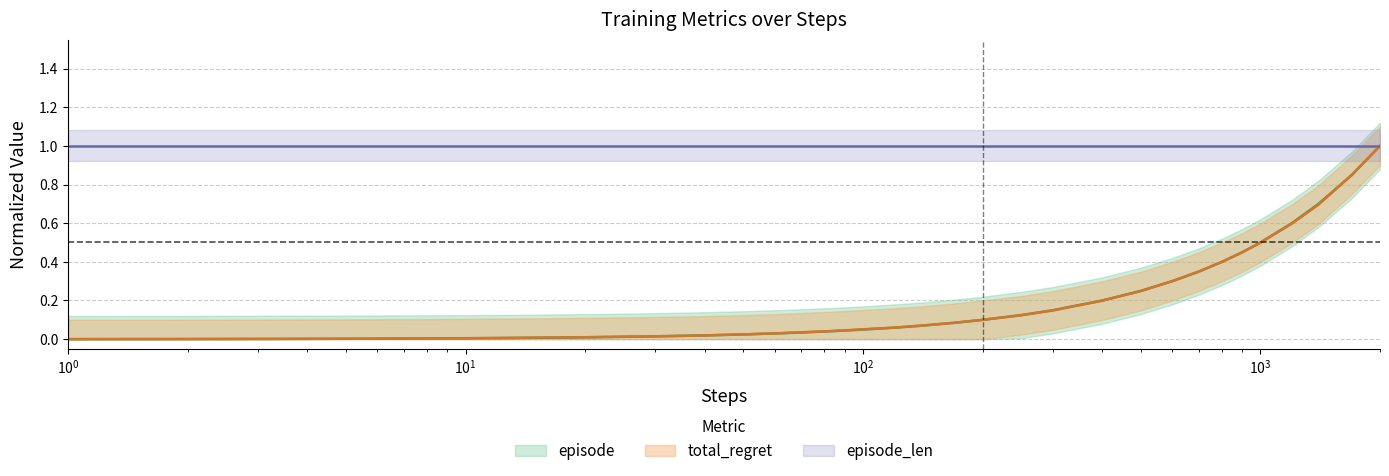

Is this an area chart (filled region under the line)?

No